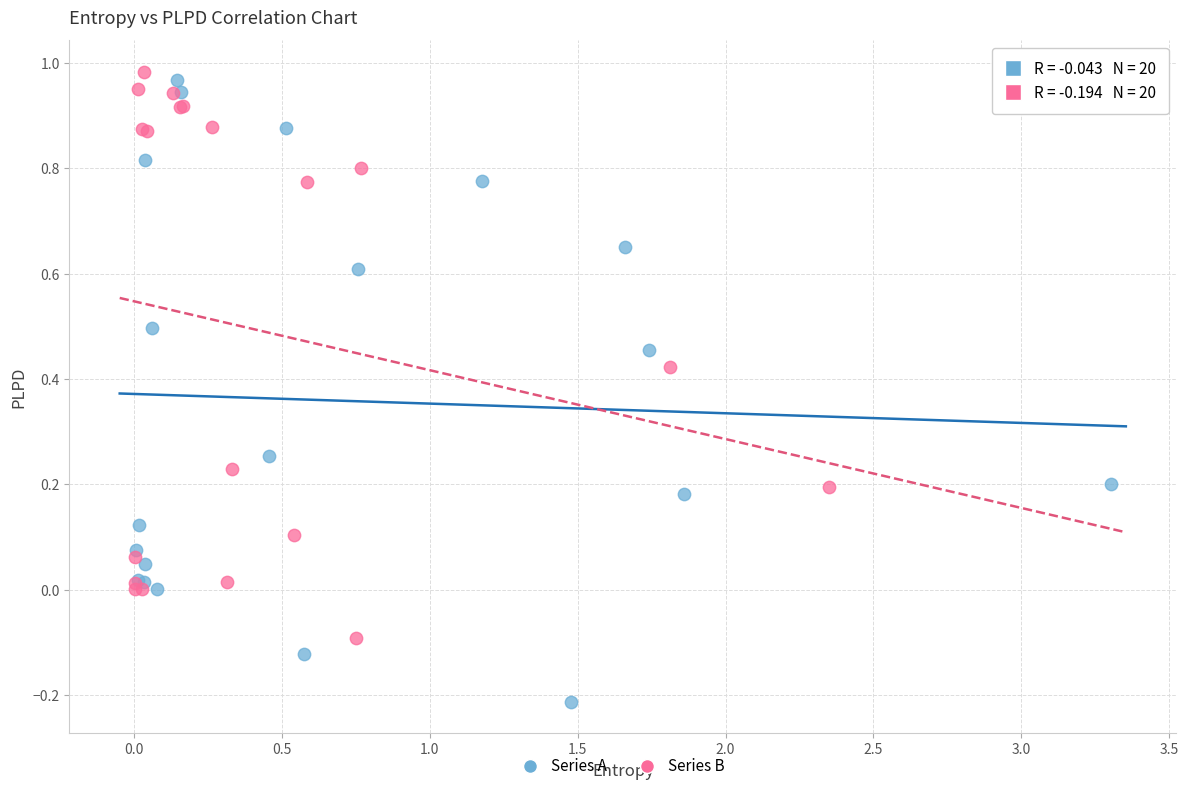

Which series has the widest spread of Y values?

Series A